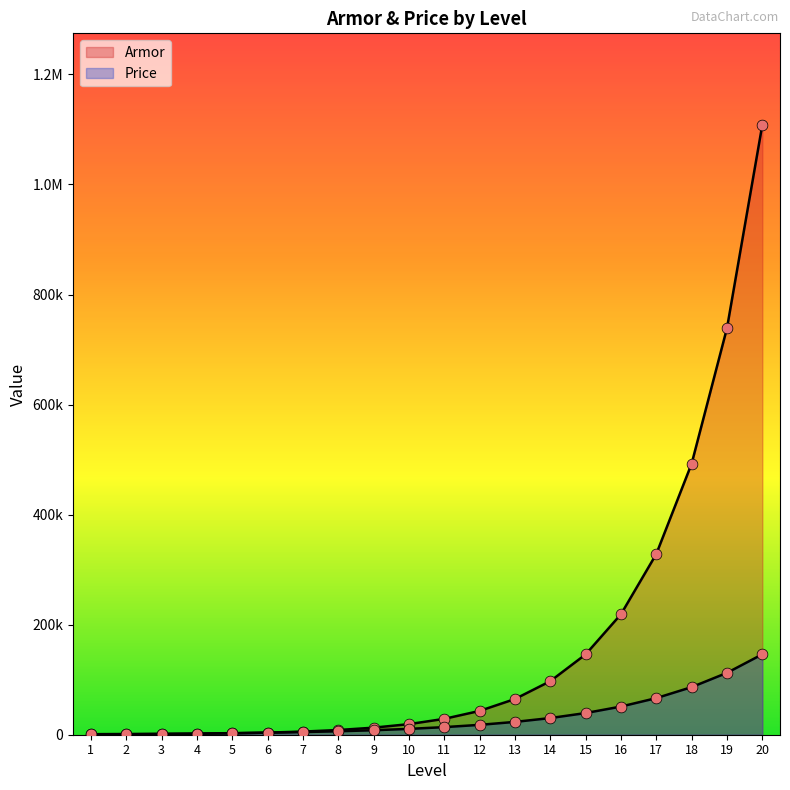

At how many categories does at least one series exceed 185156?

5